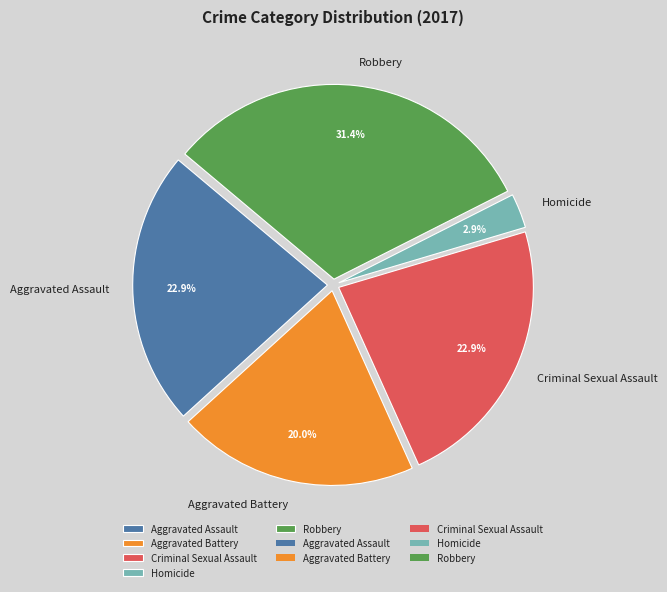

Count the number of slices in the pie.

5